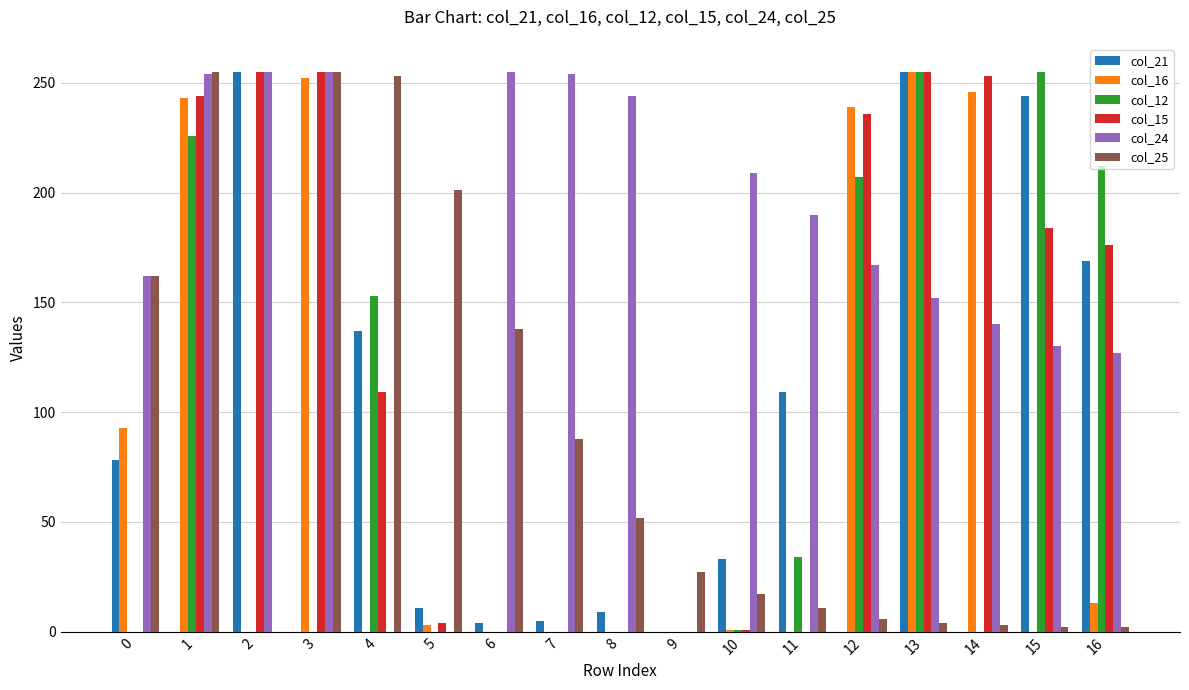

Between 0 and 9, which series saw the biggest shift?

col_24